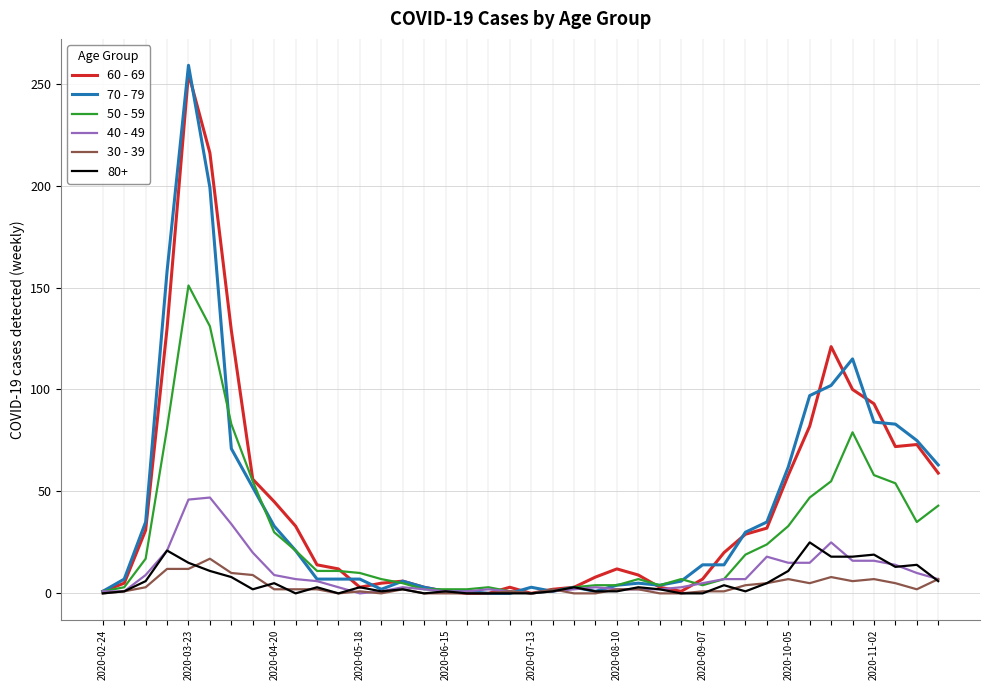

What are all the series names shown in the legend?

60 - 69, 70 - 79, 50 - 59, 40 - 49, 30 - 39, 80+